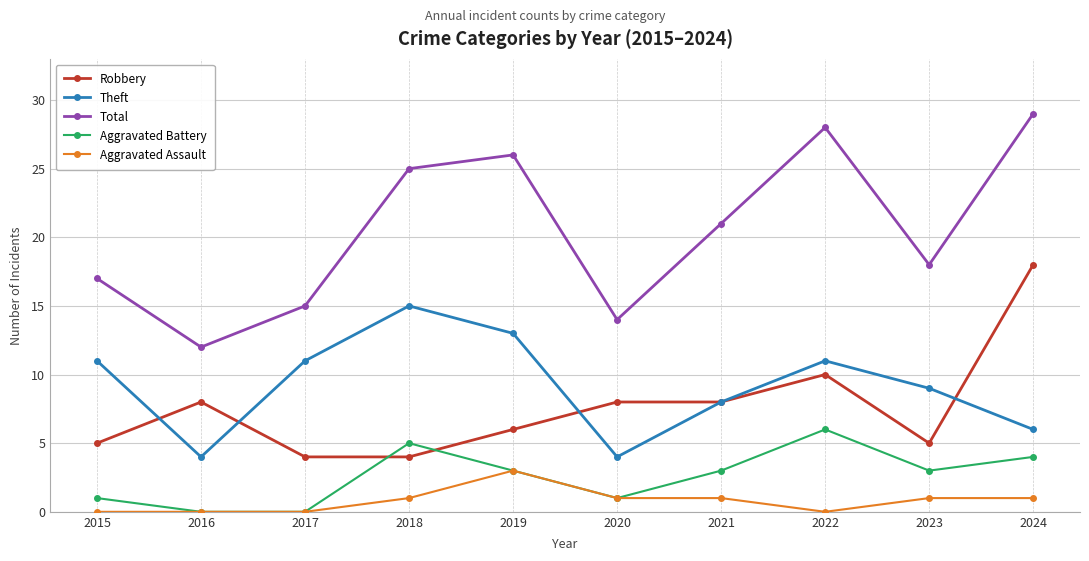

What is the value of the Aggravated Battery point at the 6th from the left?

1